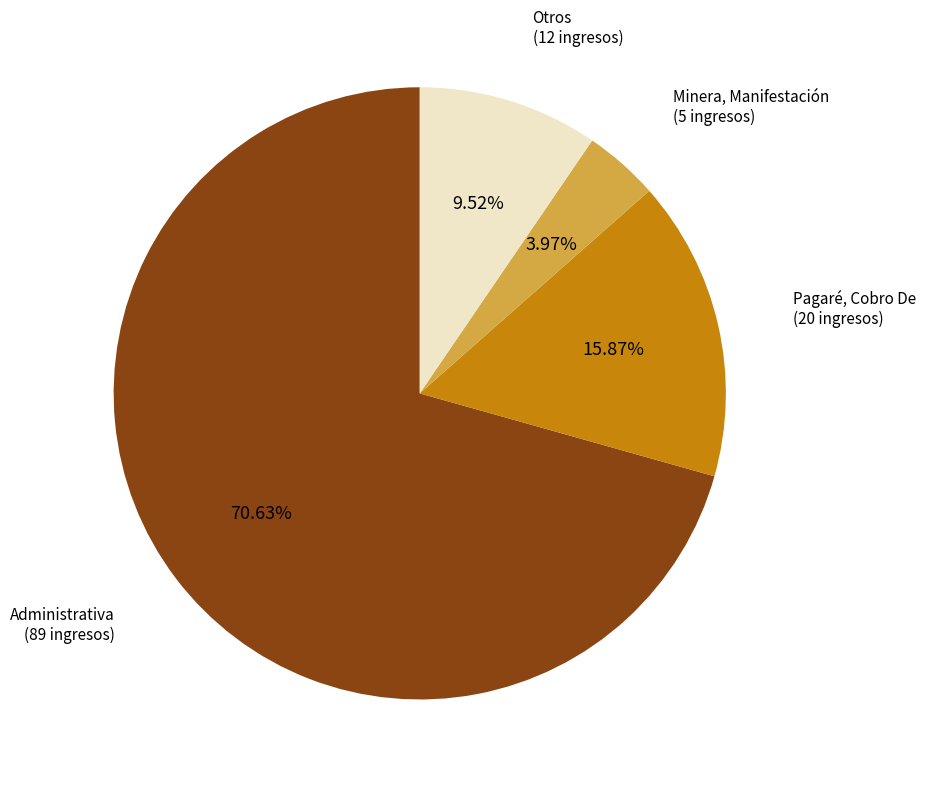

Which category accounts for the majority?

Administrativa